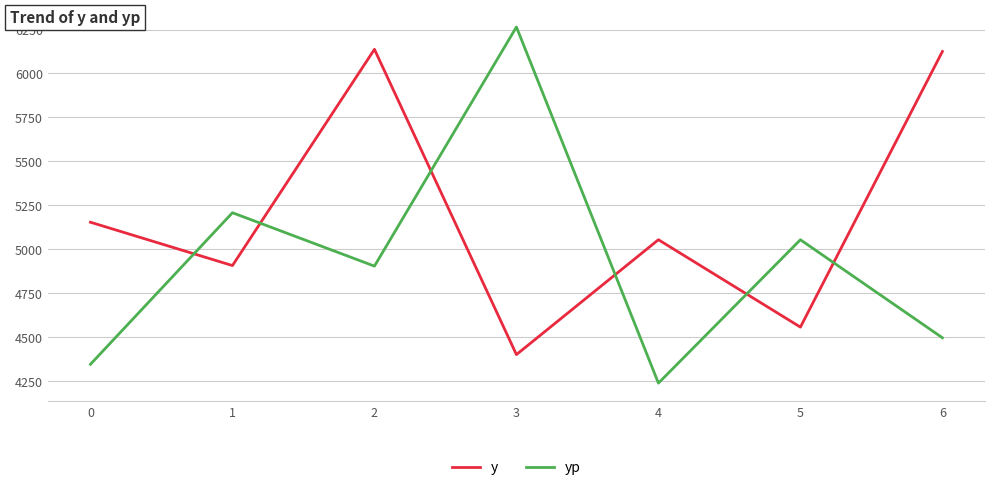

Which series has the largest total across all categories?

y